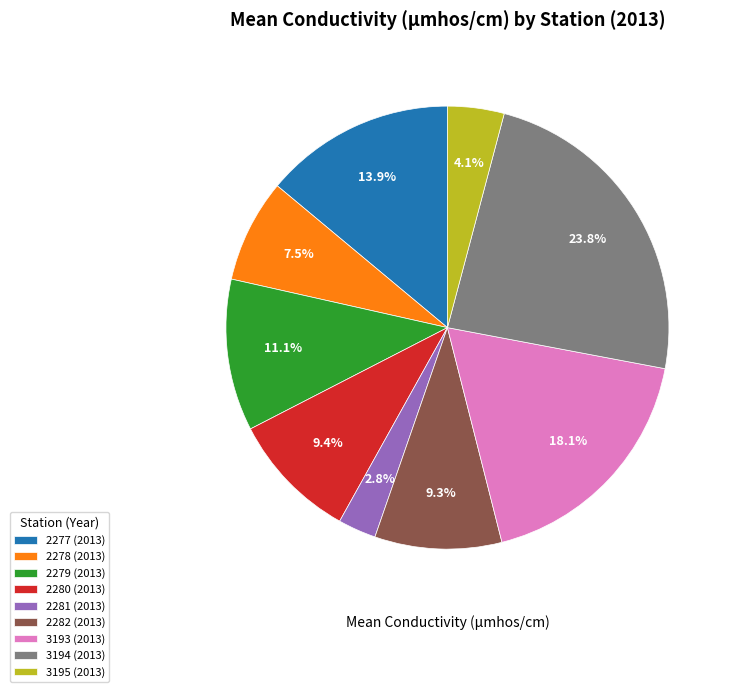

Does any single category account for the majority?

No